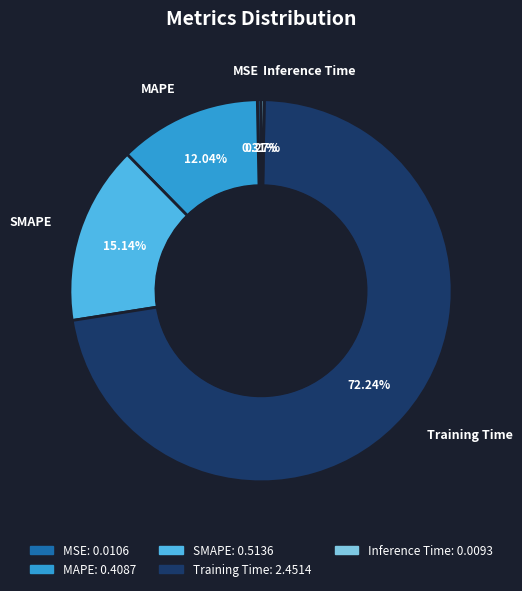

Is it true that SMAPE is 3% of the pie?

False